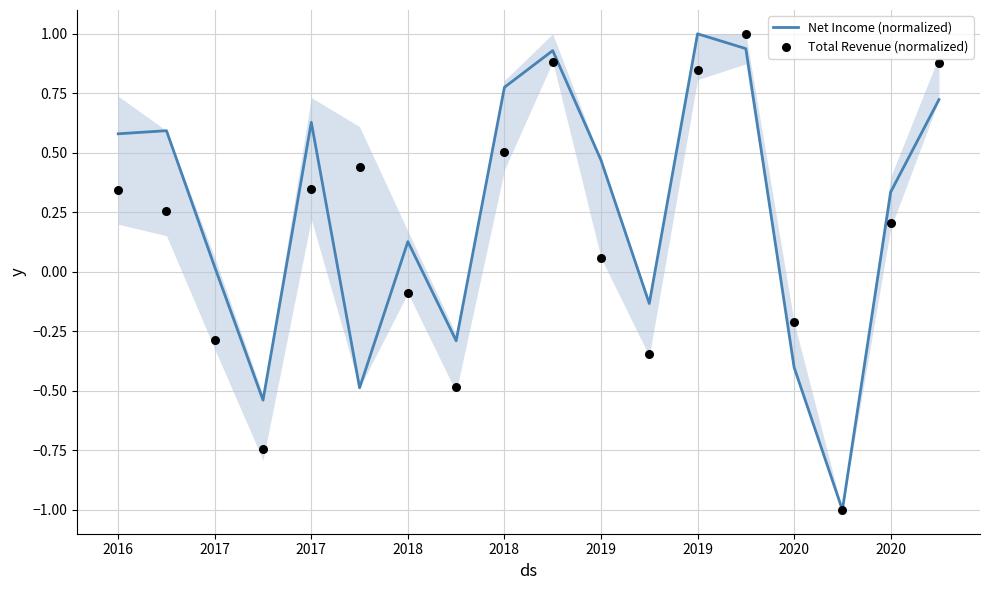

Which series has the widest spread of Y values?

Net Income (normalized)